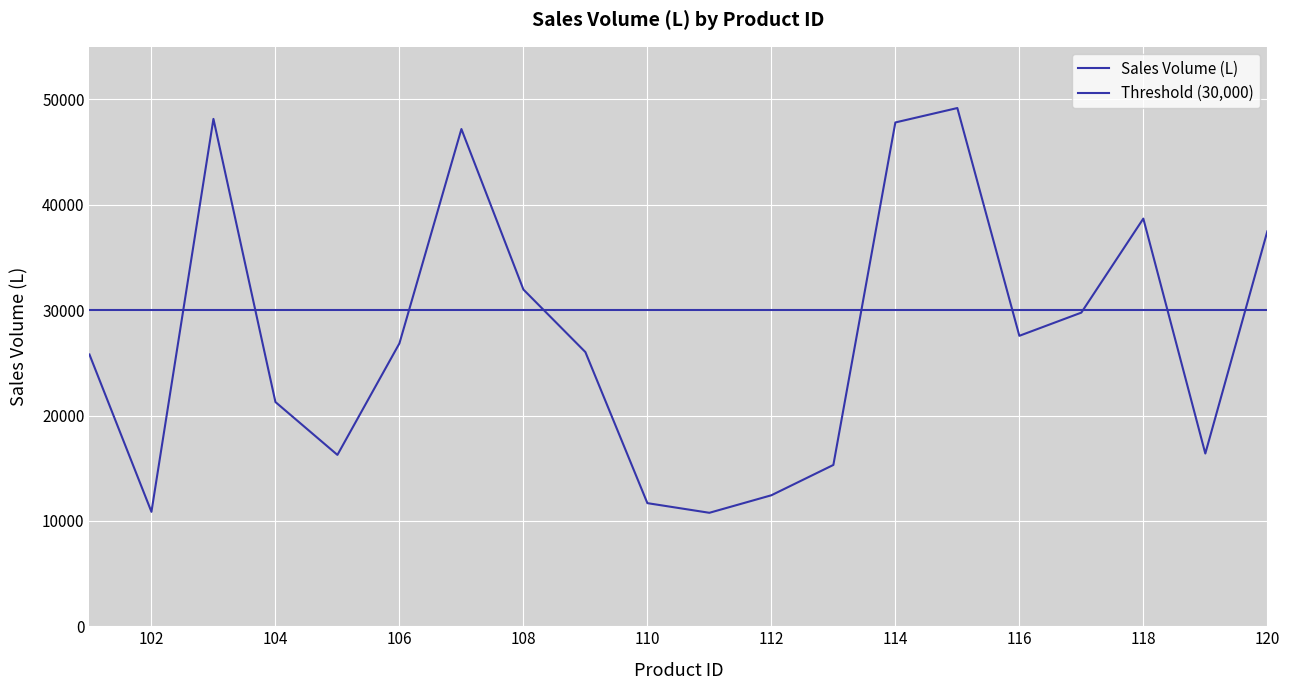

Where is the first local minimum?

102